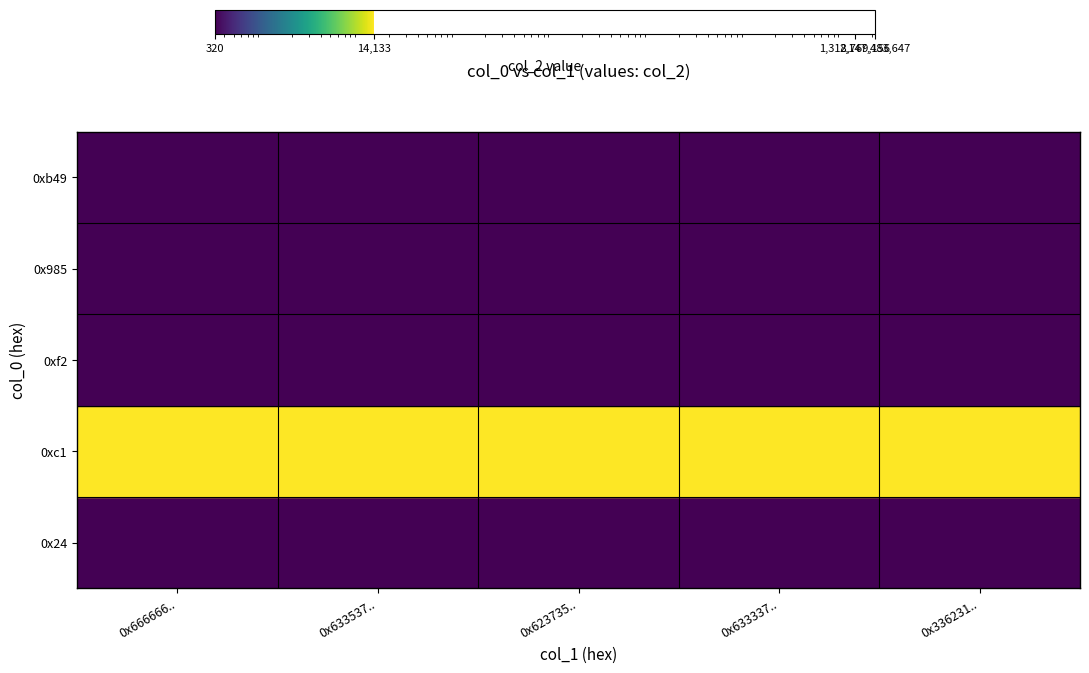

How many data points does each series have?

5